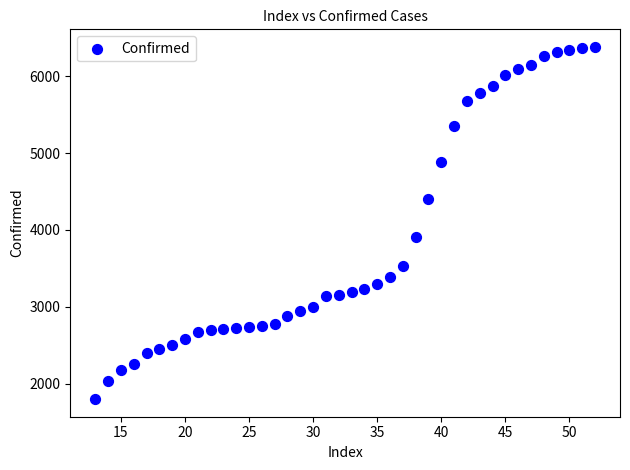

What Y value in the scatter plot is closest to 4090?

3911